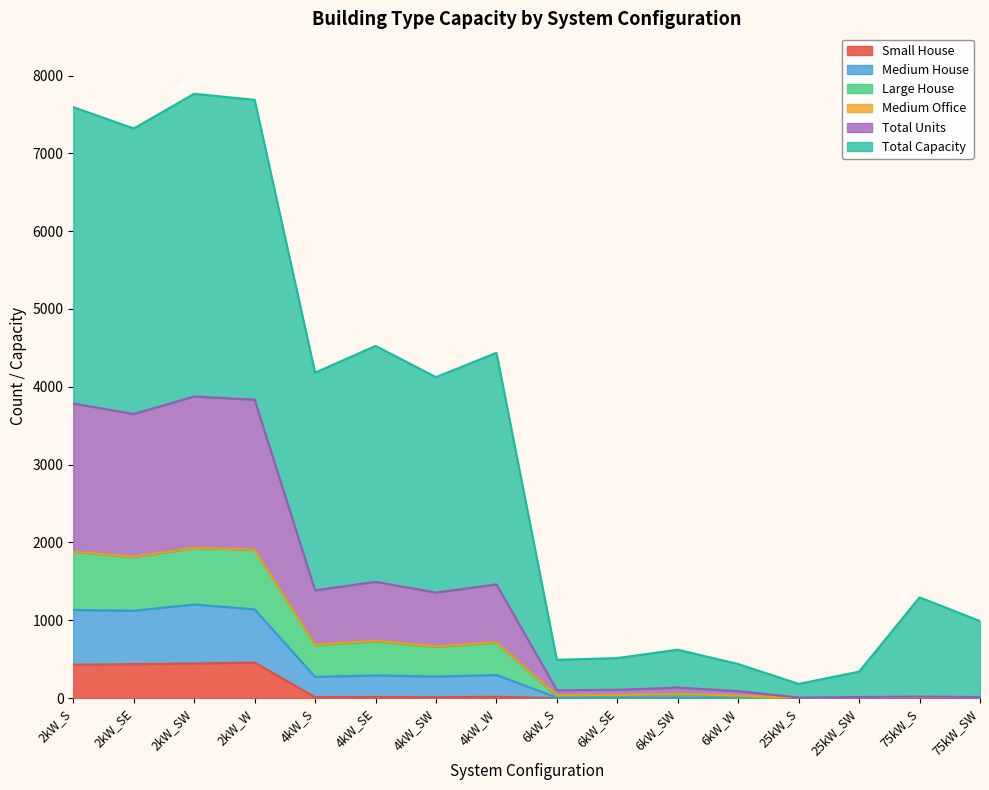

What is the spread (max minus min) of values at 2kW_SW?

7322